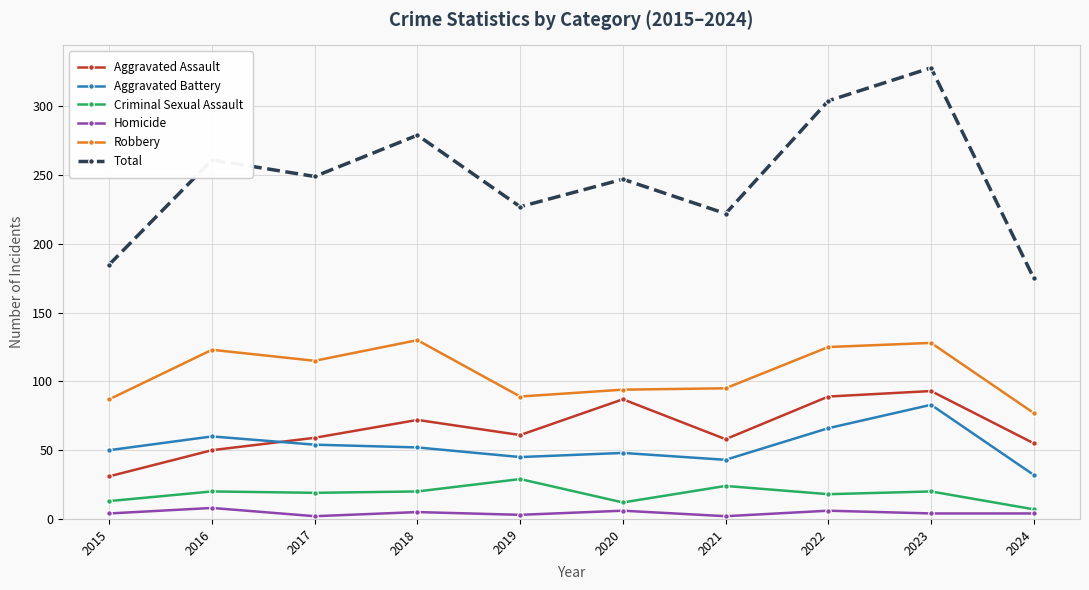

How many data points does each series have?

10